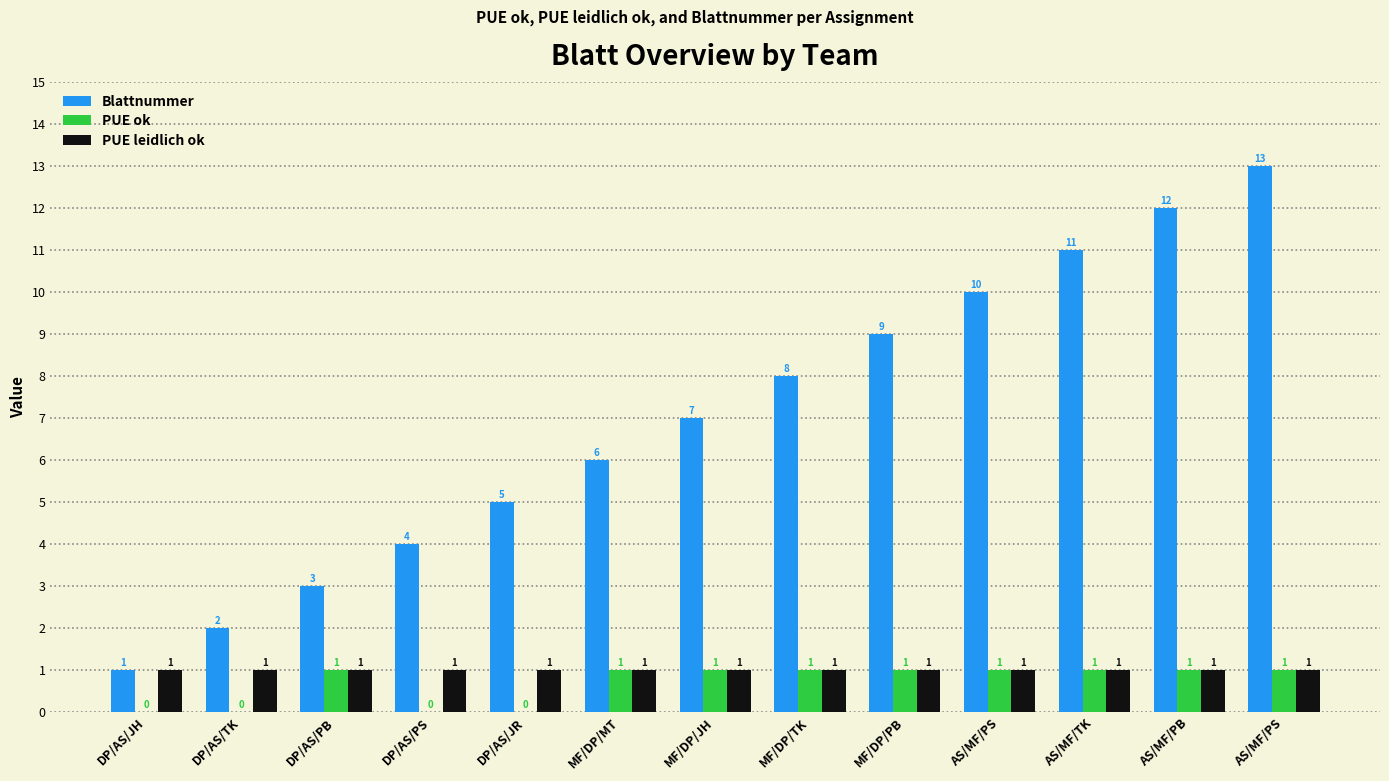

How many series are shown in this chart?

3